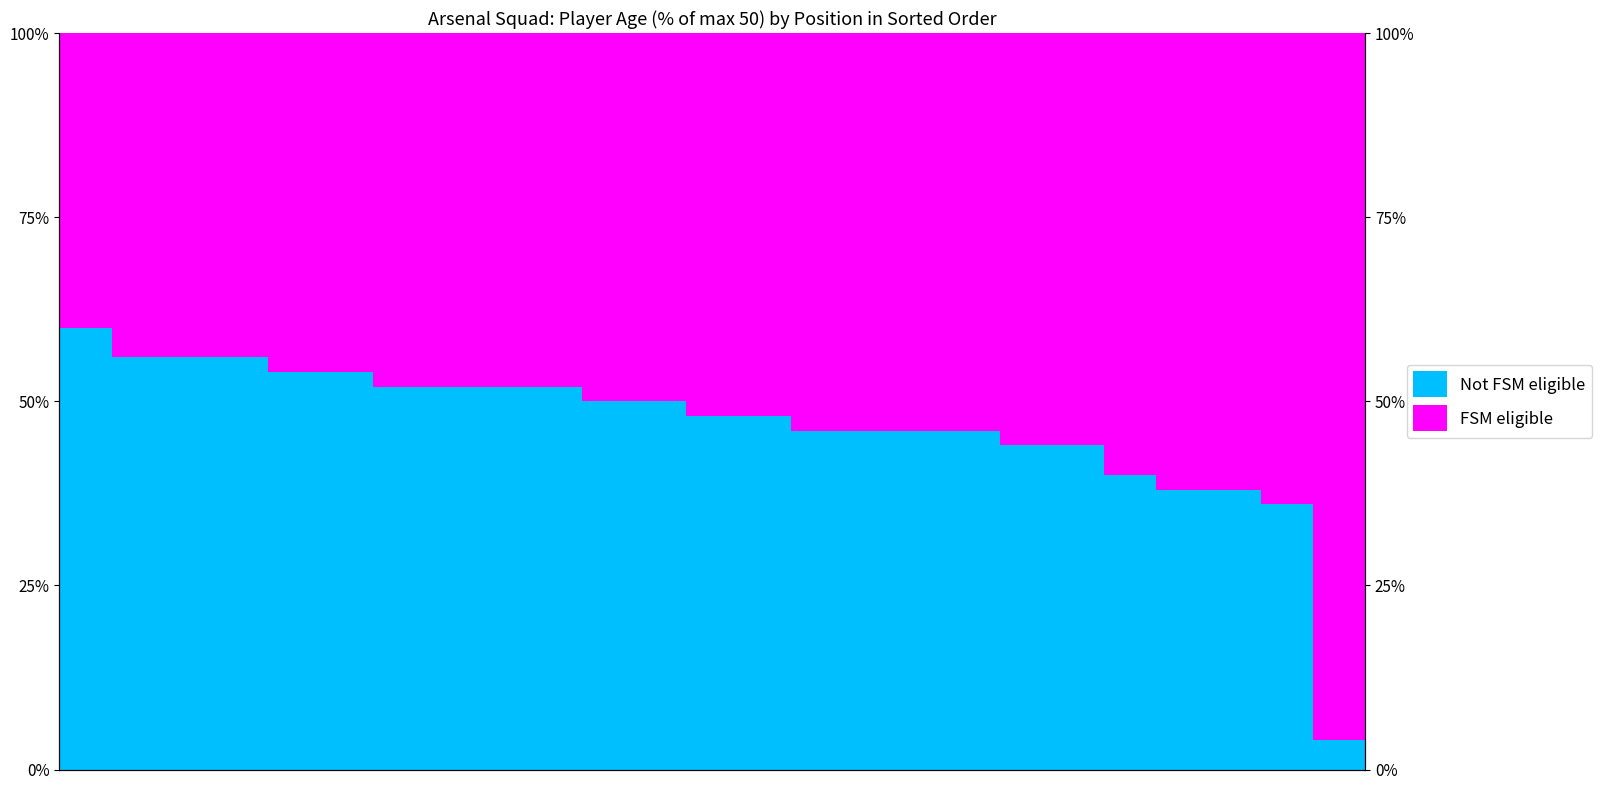

Rank the series by their average value, from highest to lowest.

FSM eligible, Not FSM eligible